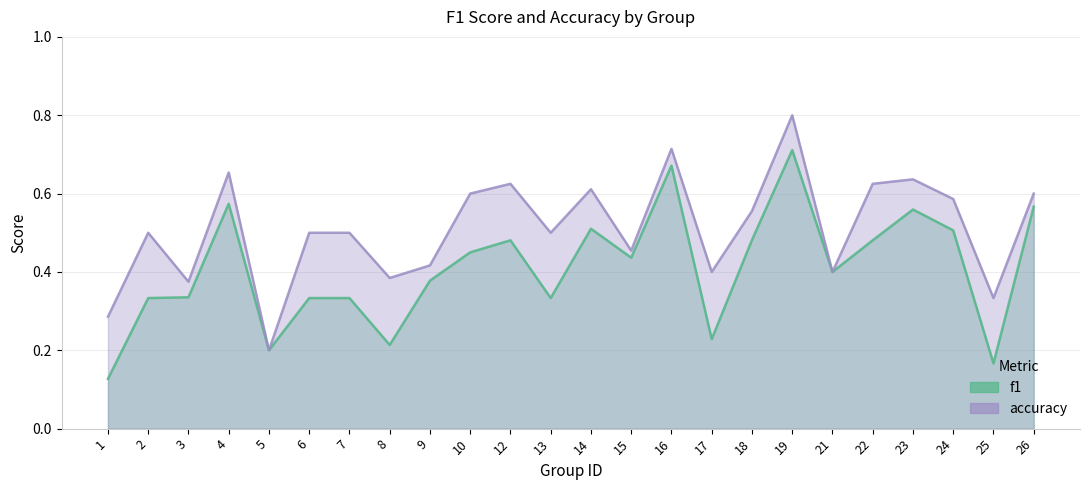

Where is f1 nearest to the value 0?

1